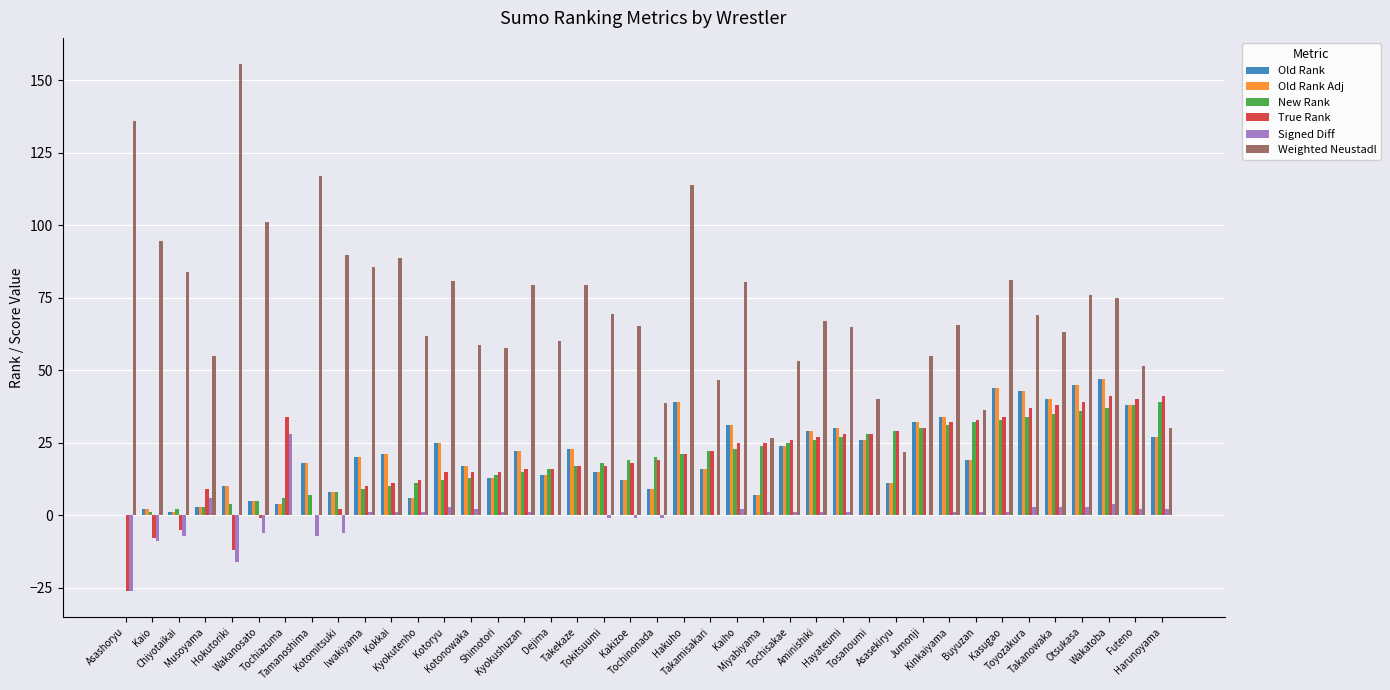

True or false: Signed Diff has a value of 6.0 at Musoyama.

True